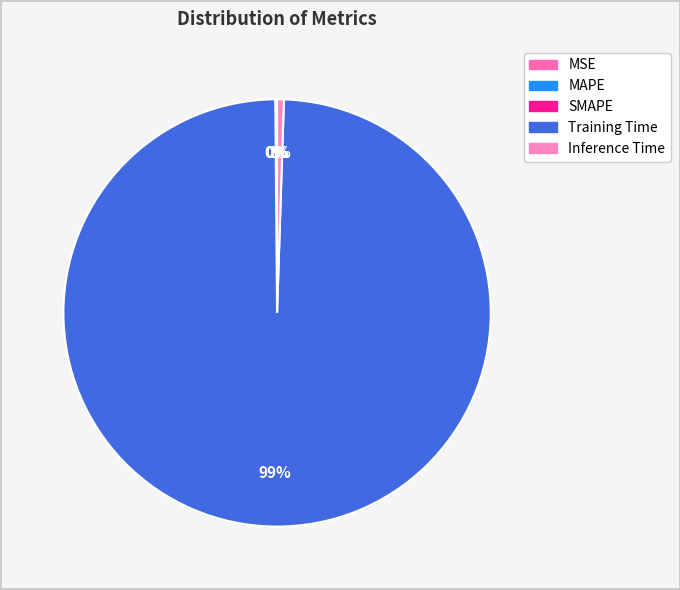

Is Training Time the majority of the pie?

Yes